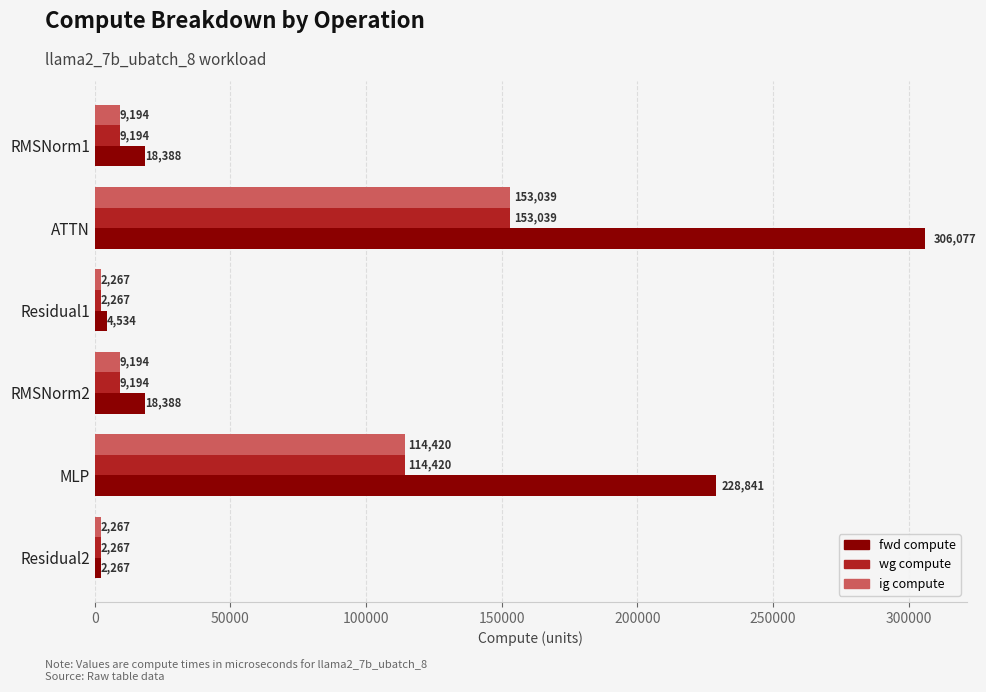

What is the difference between the maximum and minimum values in the fwd compute series?

303810.0